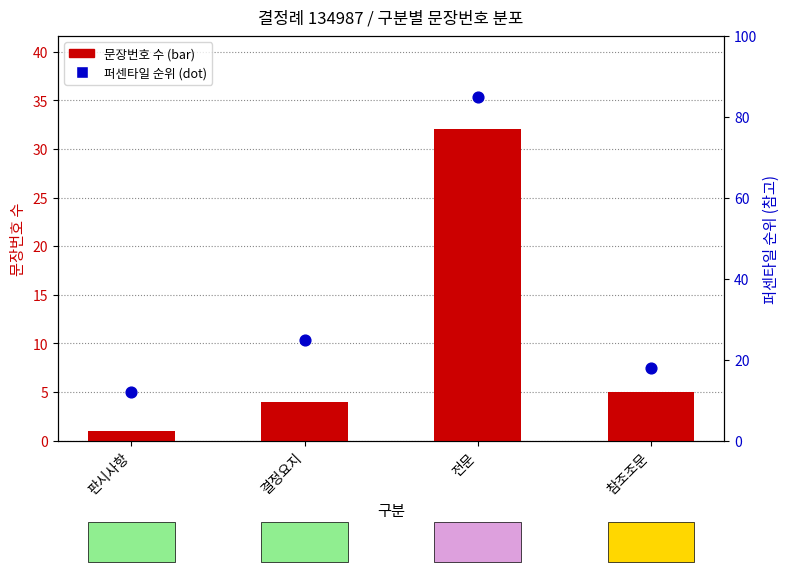

Which series reaches the minimum Y coordinate?

문장번호 수